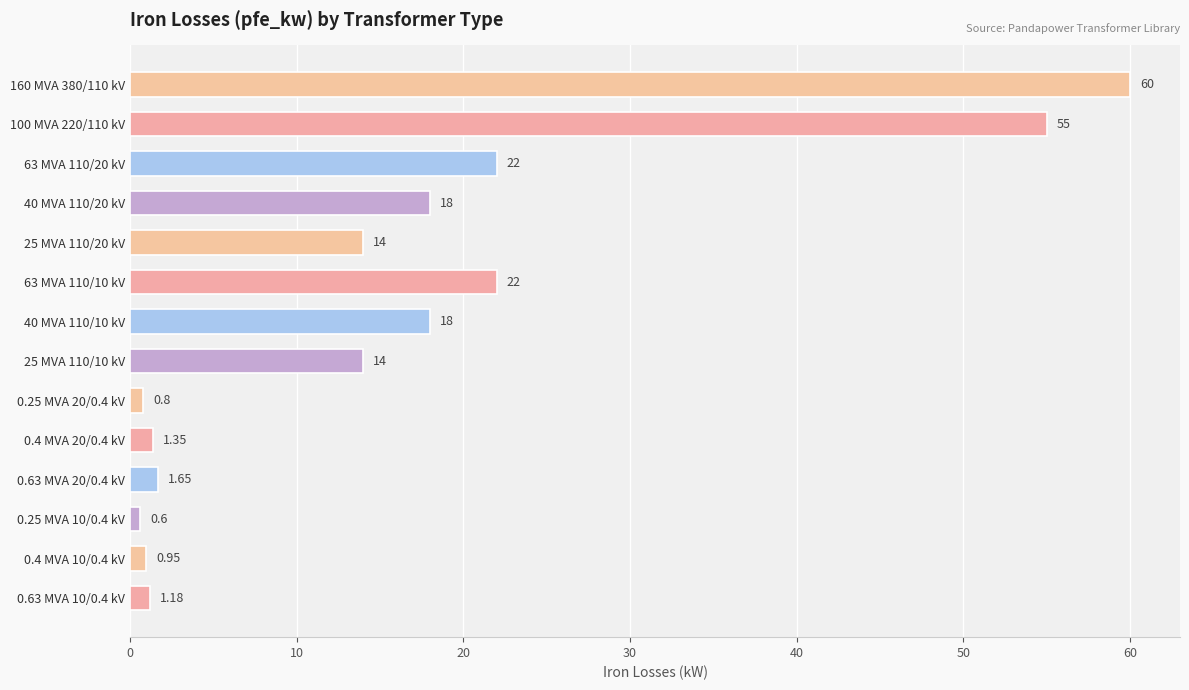

Between 25 MVA 110/20 kV and 63 MVA 110/10 kV, which is larger?

63 MVA 110/10 kV